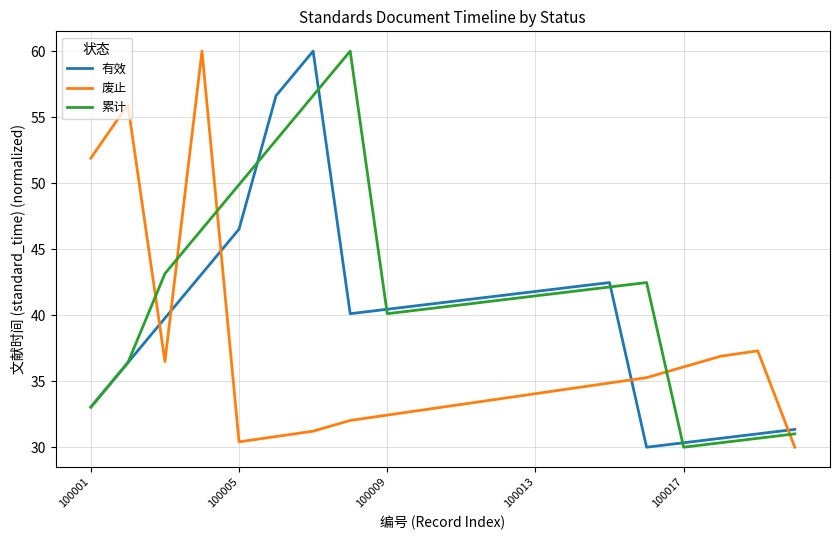

Which series has the largest total across all categories?

累计